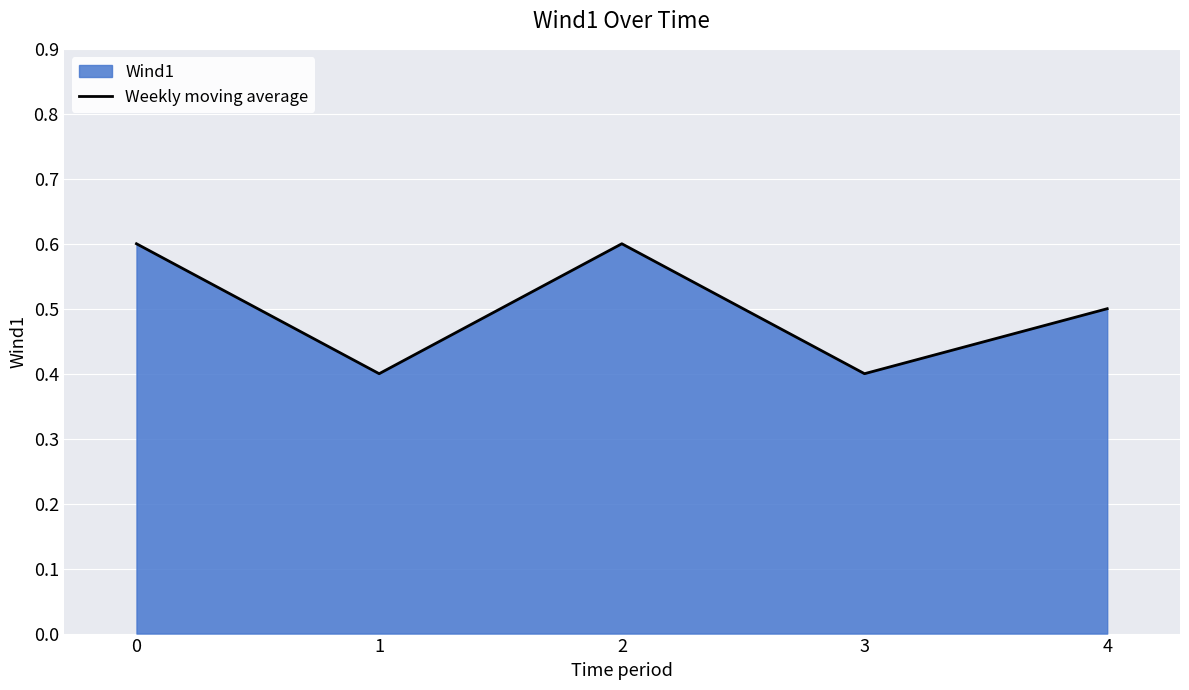

Is it true that the value at 3 is 0.1?

False